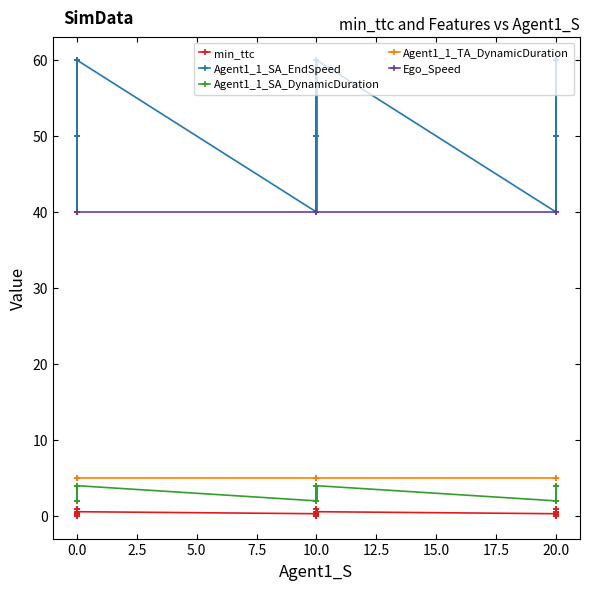

True or false: Agent1_1_TA_DynamicDuration and min_ttc intersect in this chart.

False